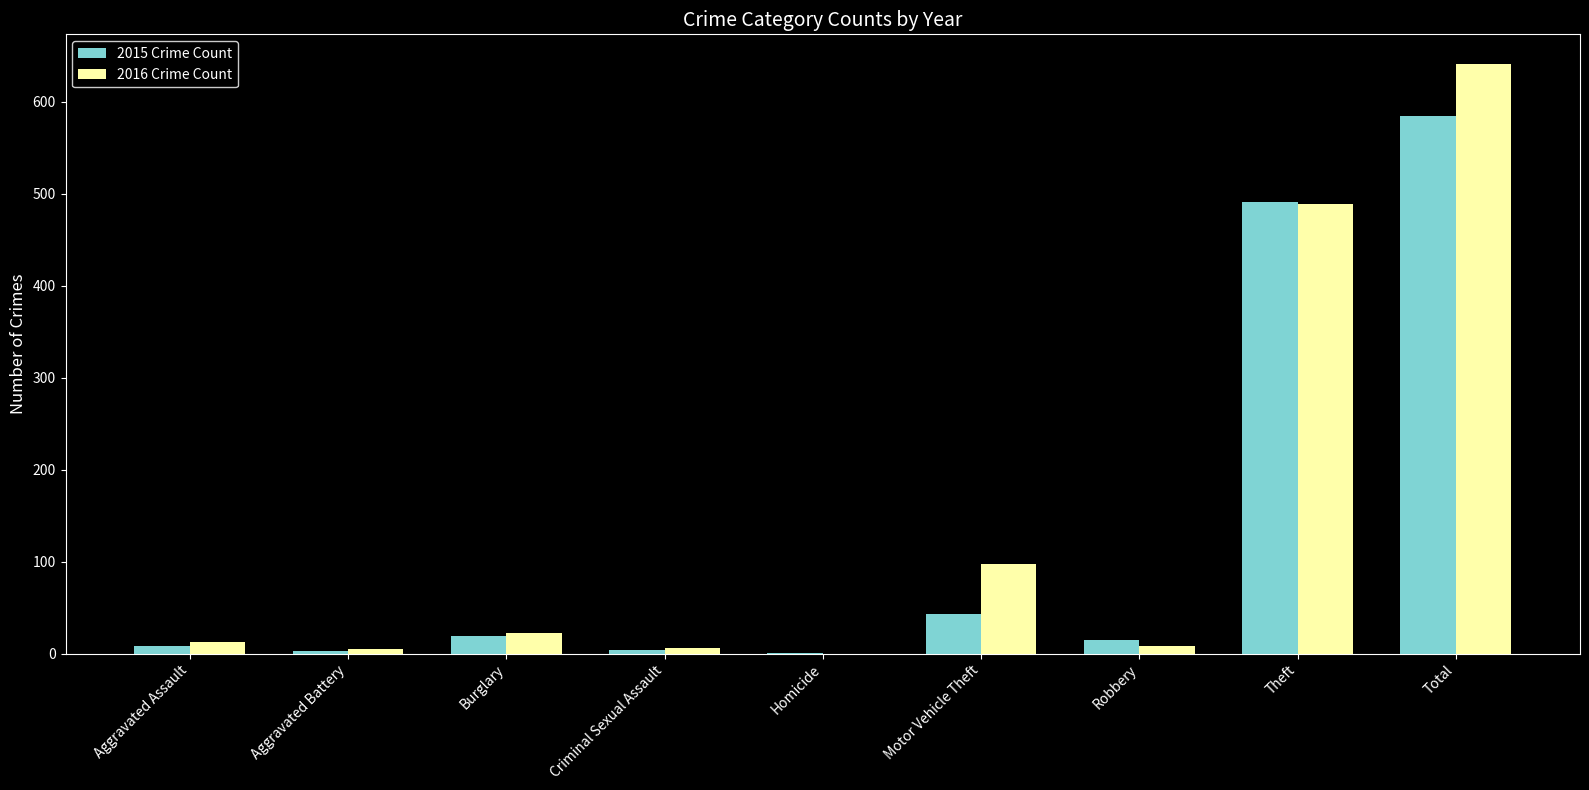

Is the value of 2016 Crime Count at Burglary greater than the value of 2015 Crime Count at Total?

No